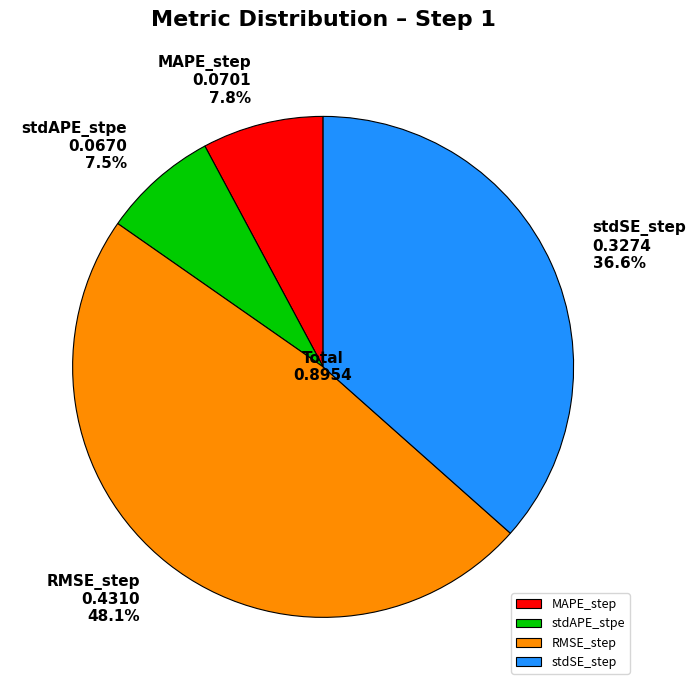

What portion of the pie excludes MAPE_step?

92.2%